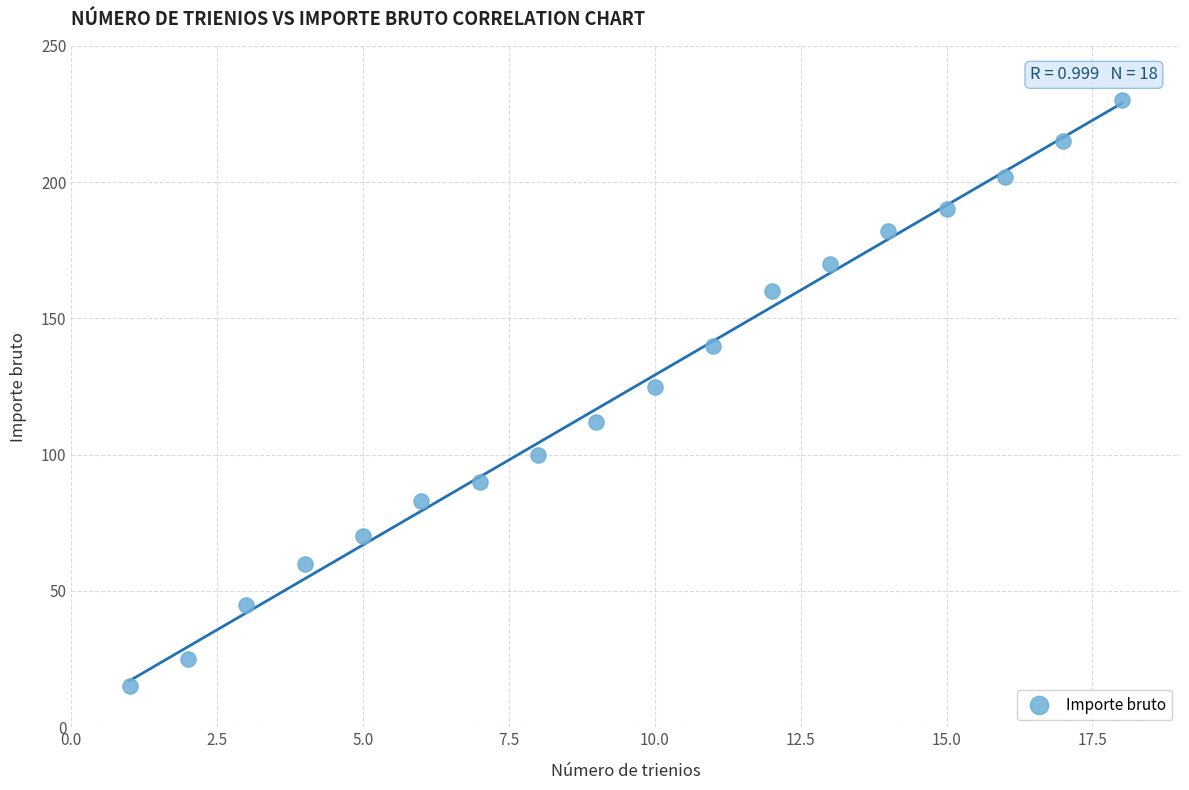

What is the range of X values (max minus min)?

17